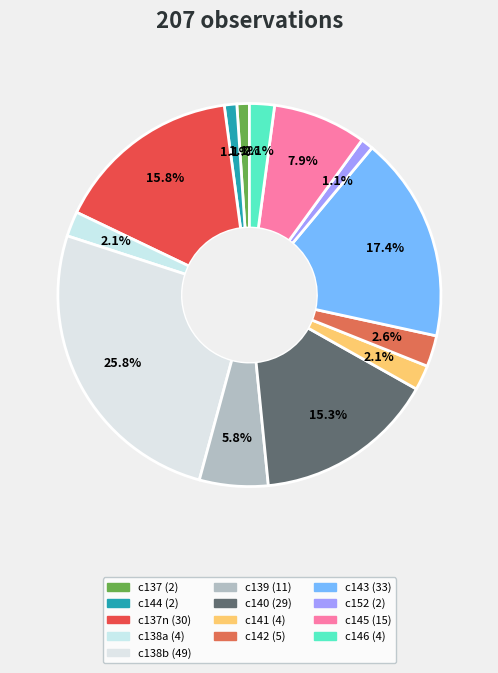

Rank the categories by value from highest to lowest.

c138b, c143, c137n, c140, c145, c139, c142, c138a, c141, c146, c137, c144, c152